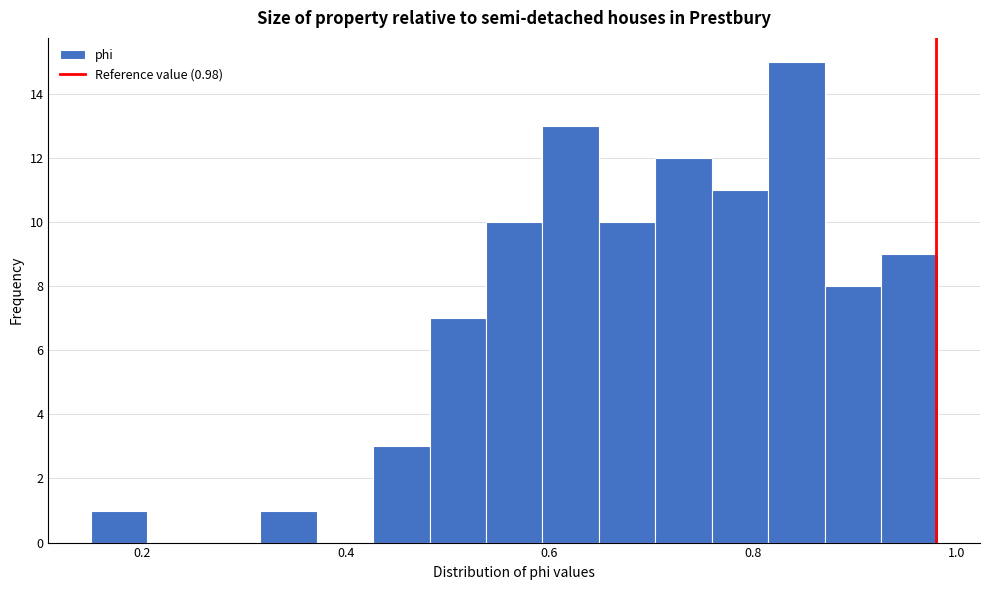

Read against the x-axis, roughly where is the centre of the tallest bar?

0.84